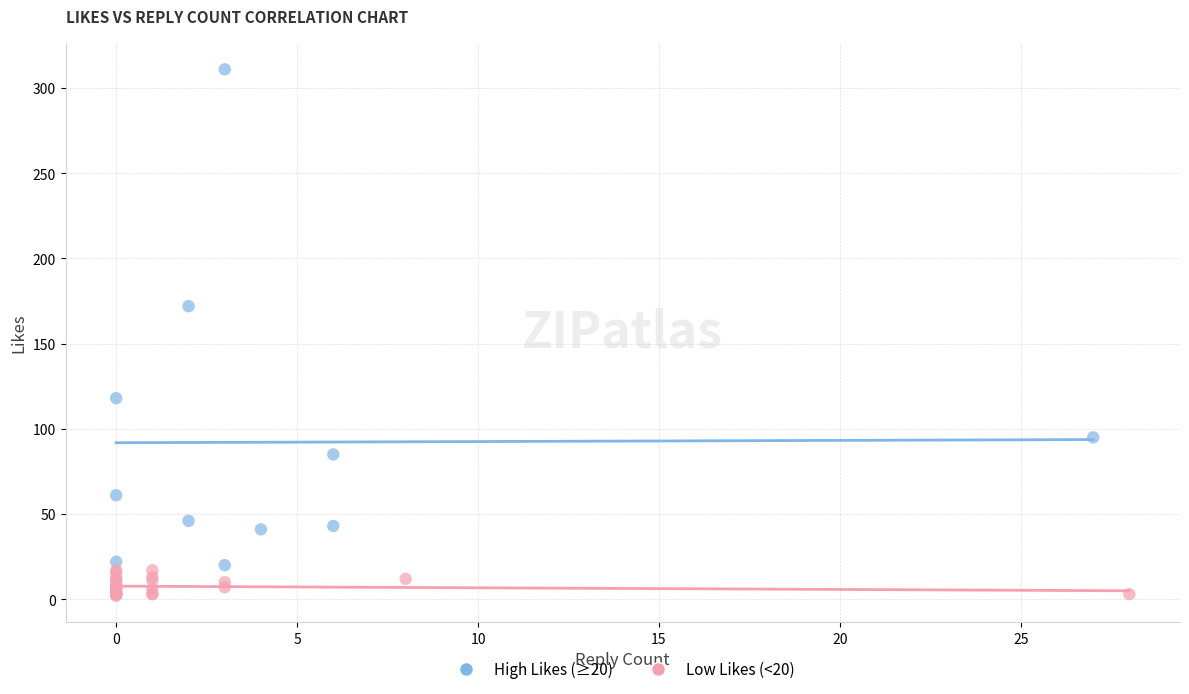

Which series reaches the maximum Y coordinate?

High Likes (≥20)